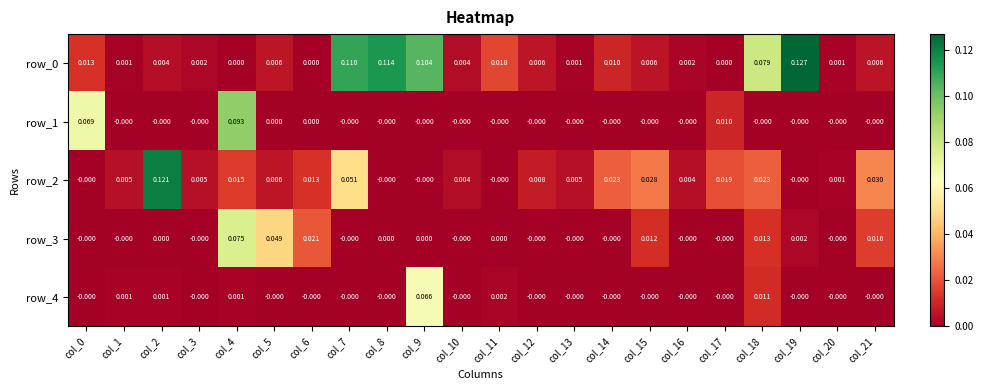

Is the value of row_0 at col_11 greater than the value of row_1 at col_11?

Yes